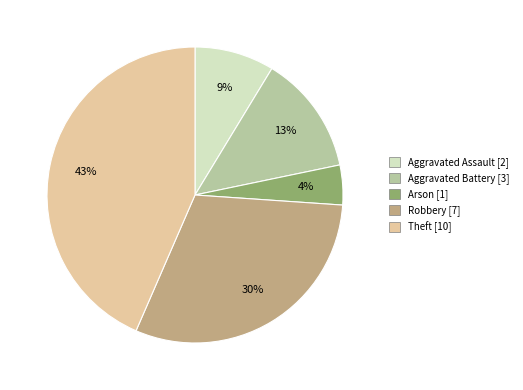

To the nearest percent, what is the difference between the largest and smallest slice percentages?

39%